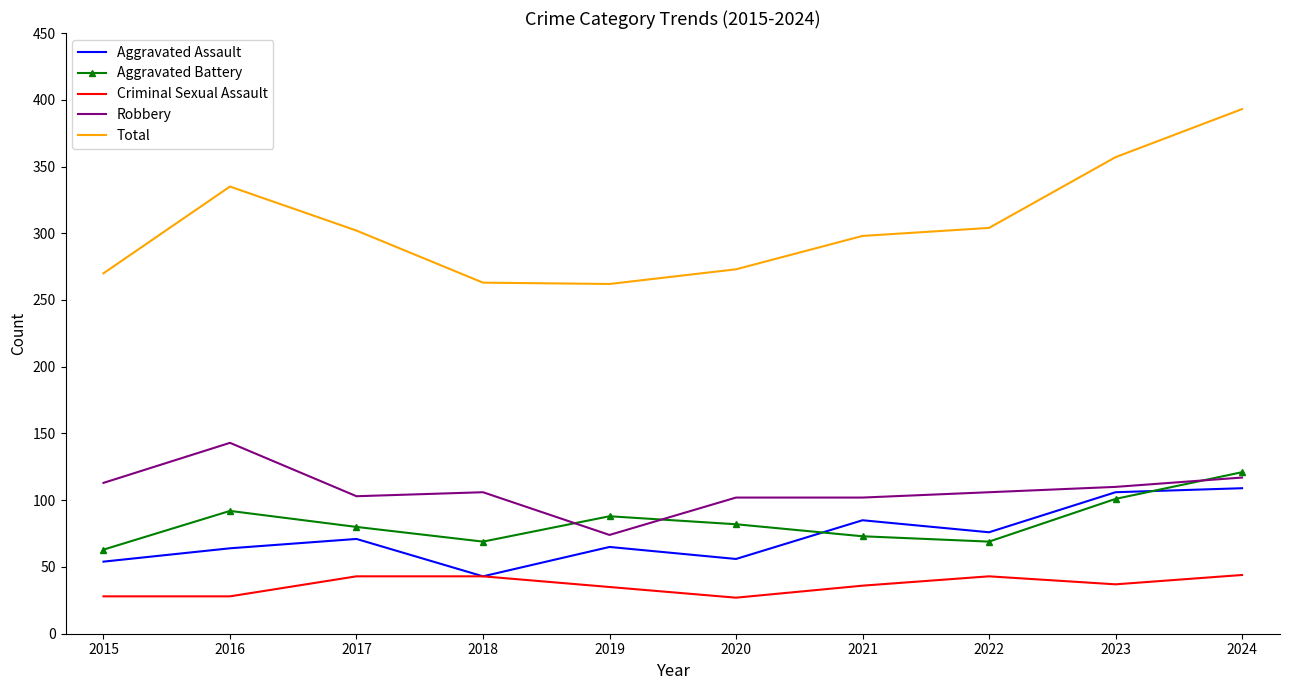

The value of Total at 2015 is 270. True or false?

True